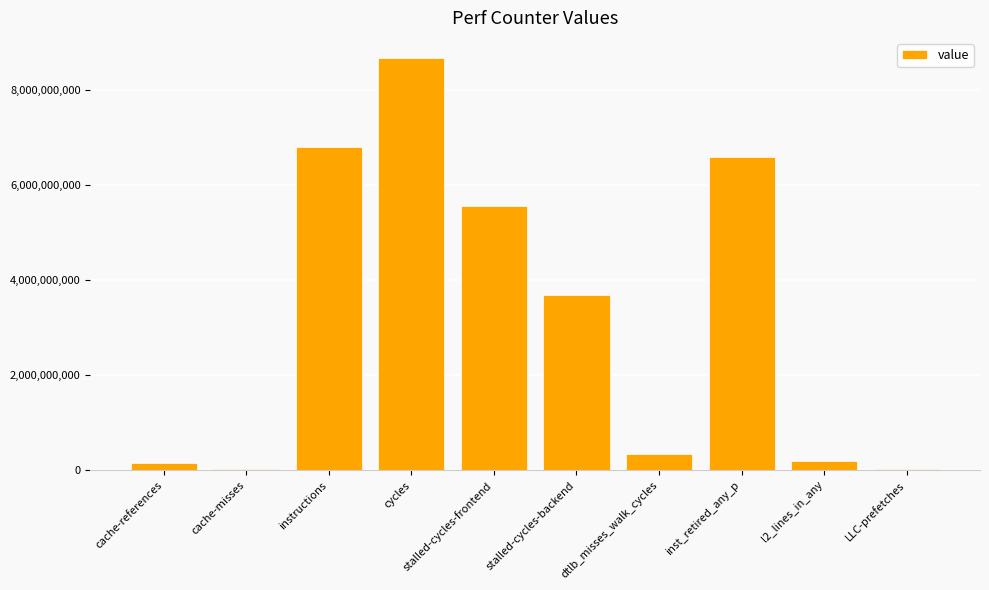

What is the difference between the values at cache-misses and inst_retired_any_p?

6582430297